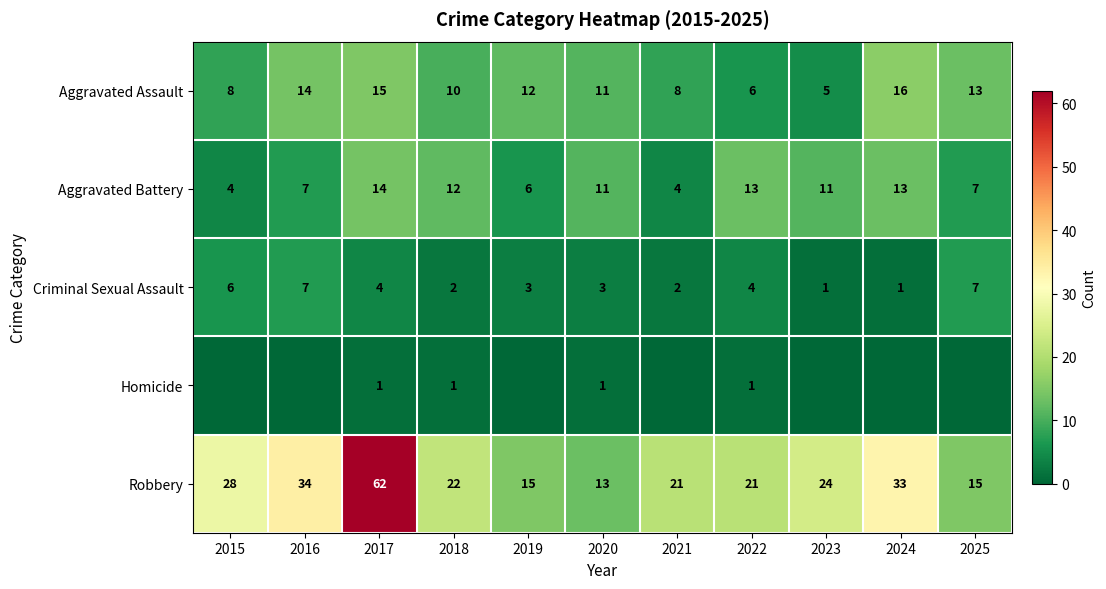

Between 2020 and 2023, which is larger?

2020